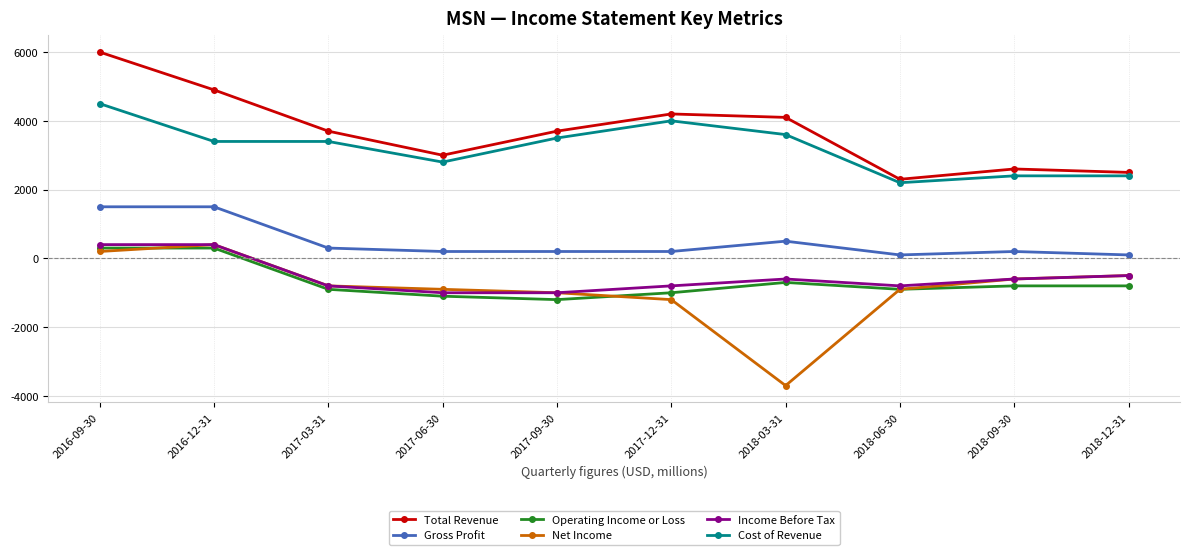

At which category is the sum across all series the highest?

2016-09-30